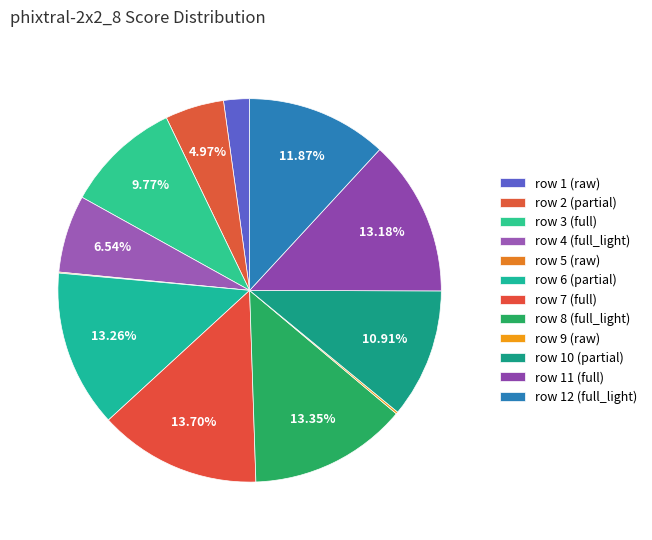

What is the smallest slice in the pie chart?

row 5 (raw)